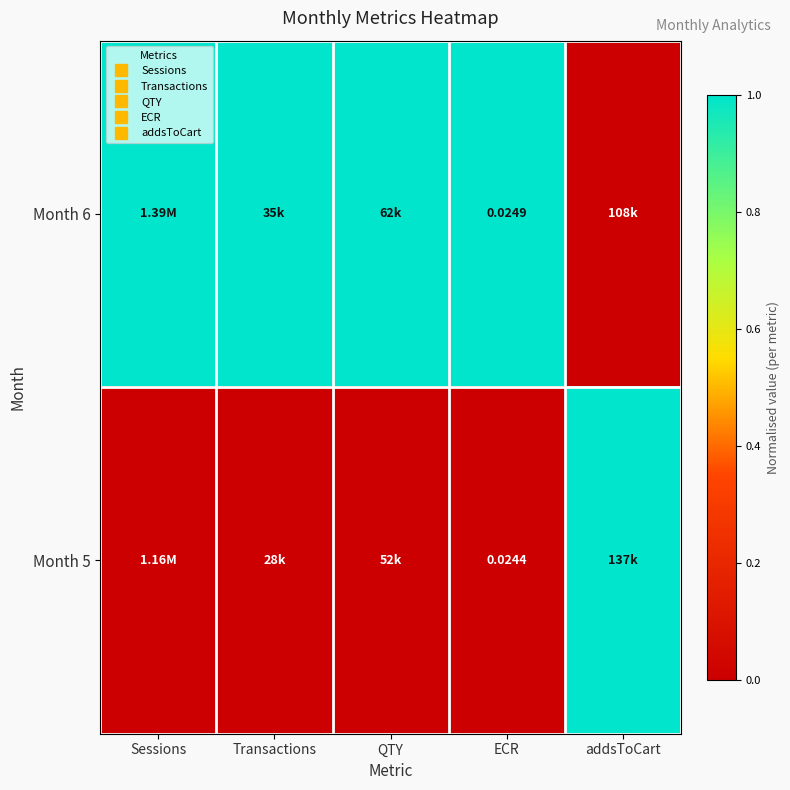

True or false: Month 6 has a value of 0 at addsToCart.

False